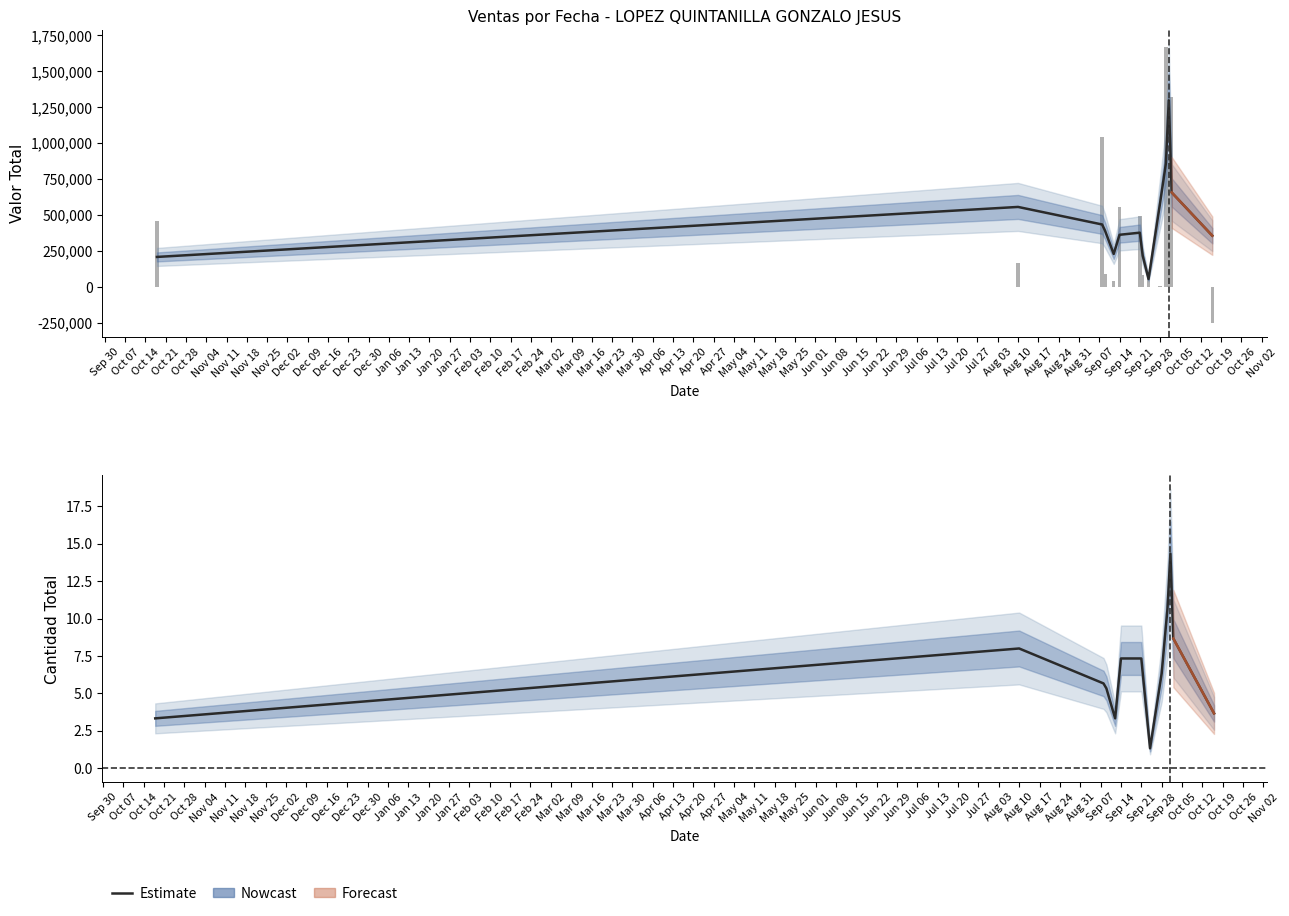

Reading left to right, extract all data points from this chart.

3.3	8.0	5.7	5.3	3.3	7.3	7.3	5.3	1.3	6.3	10.7	14.3	8.7	3.7